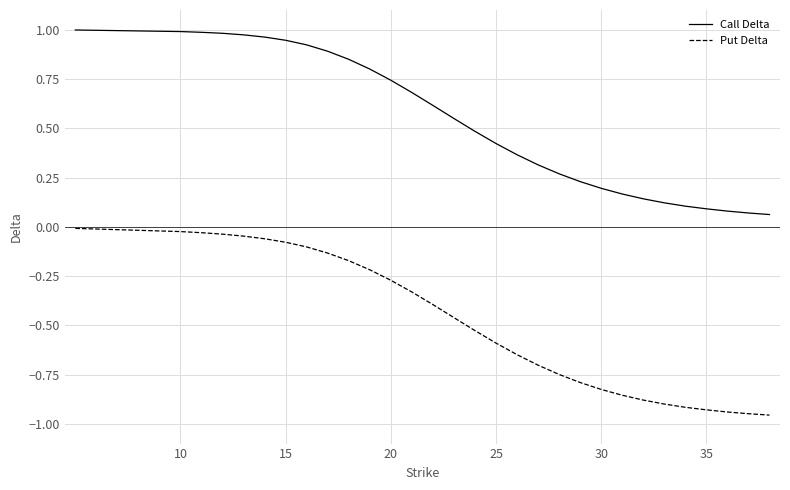

How many lines are shown in the chart?

2